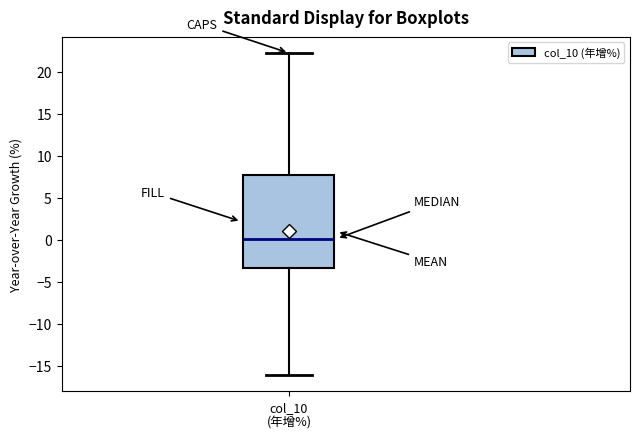

Transcribe this box plot: give where the median line is, the range the box spans, and where the two whiskers end, as read against the y-axis. The values are not printed on the chart, so give them approximately, as read against the axis.

median 0.0, box -3.5 to 7.5, whiskers -16.0 to 22.0